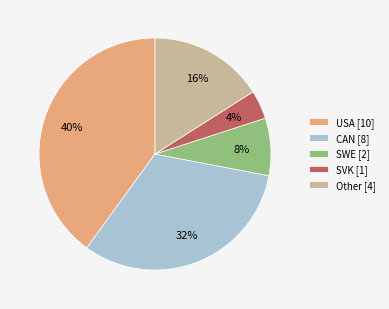

Which has a higher value, CAN [8] or Other [4]?

CAN [8]